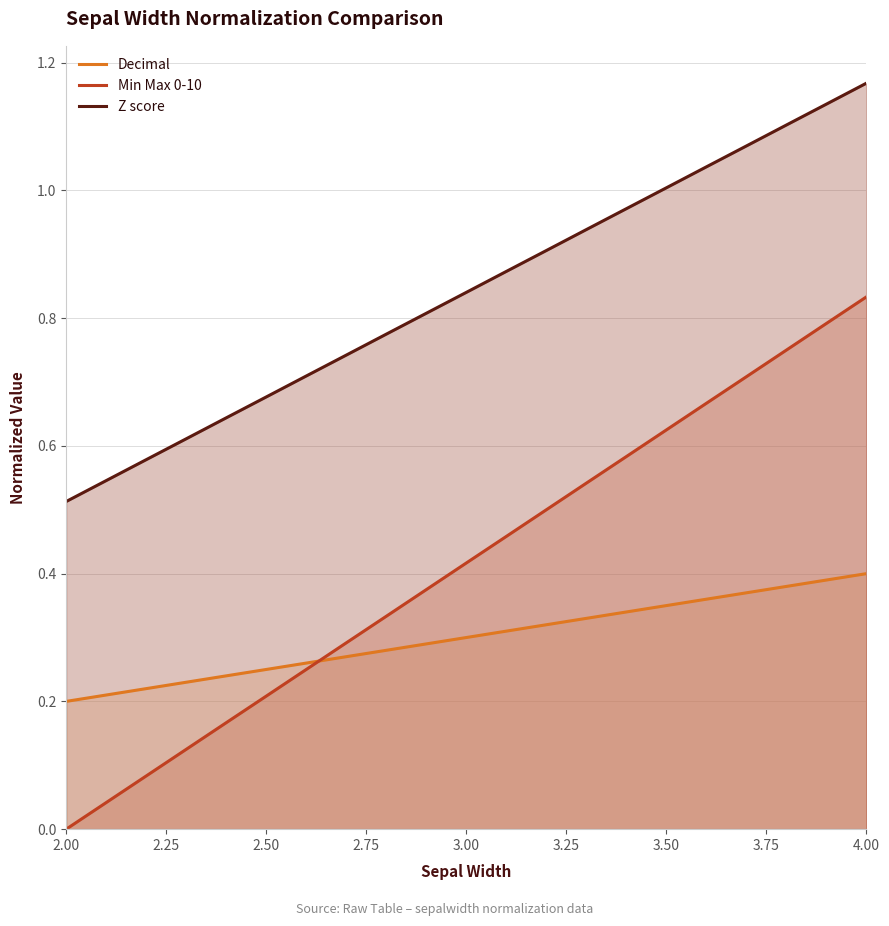

The Min Max 0-10 series shows 0.3 at 2.50. True or false?

False